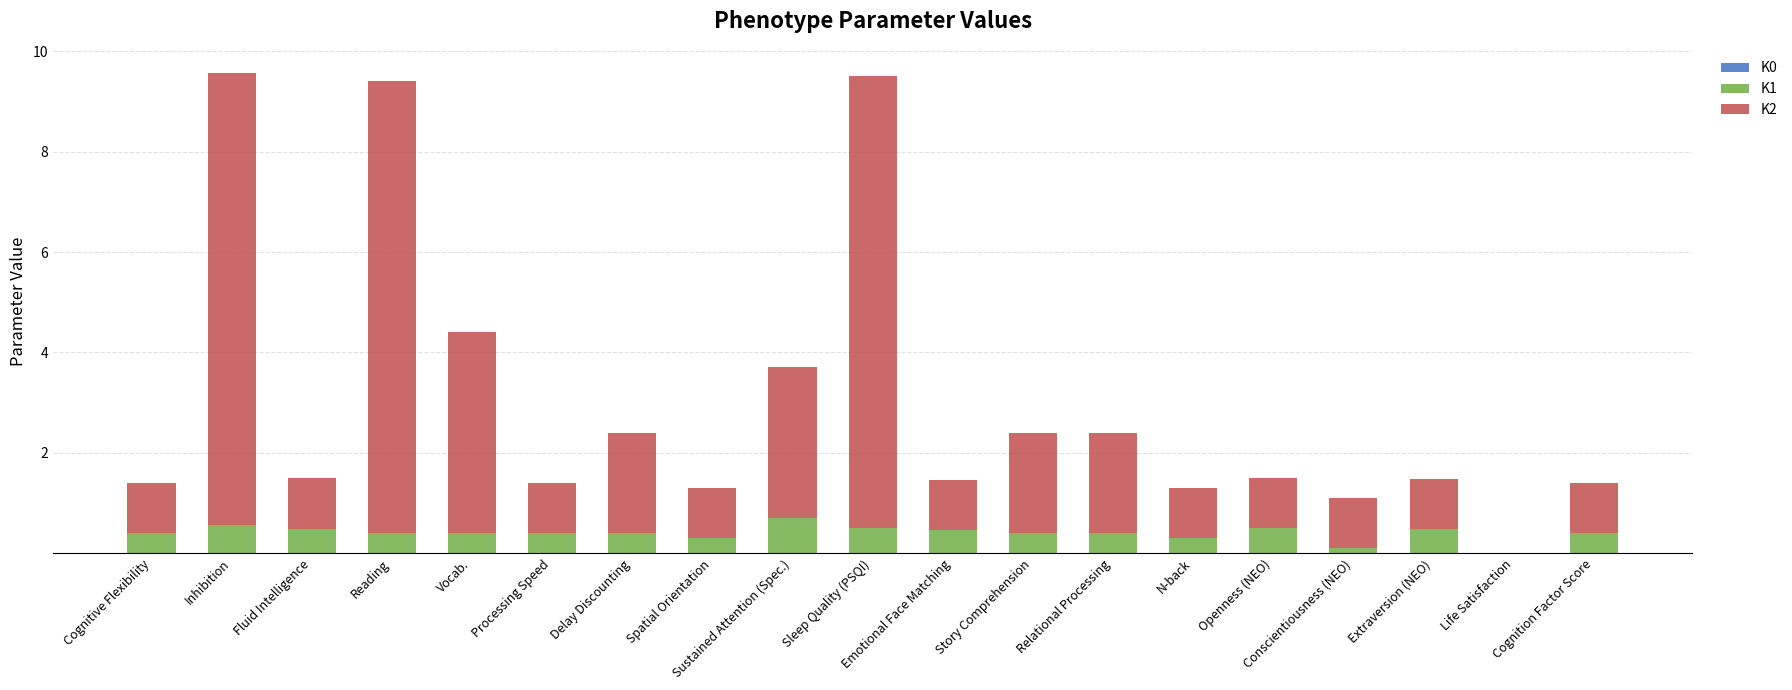

Which category has the lowest value in the K0 series?

Inhibition